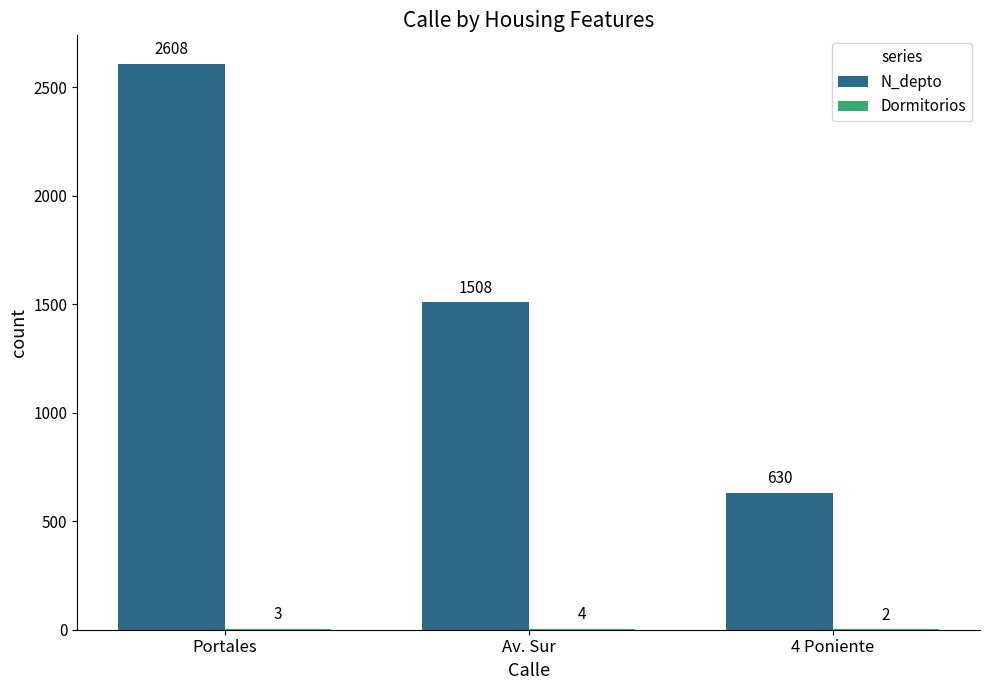

What is the spread (max minus min) of values at 4 Poniente?

628